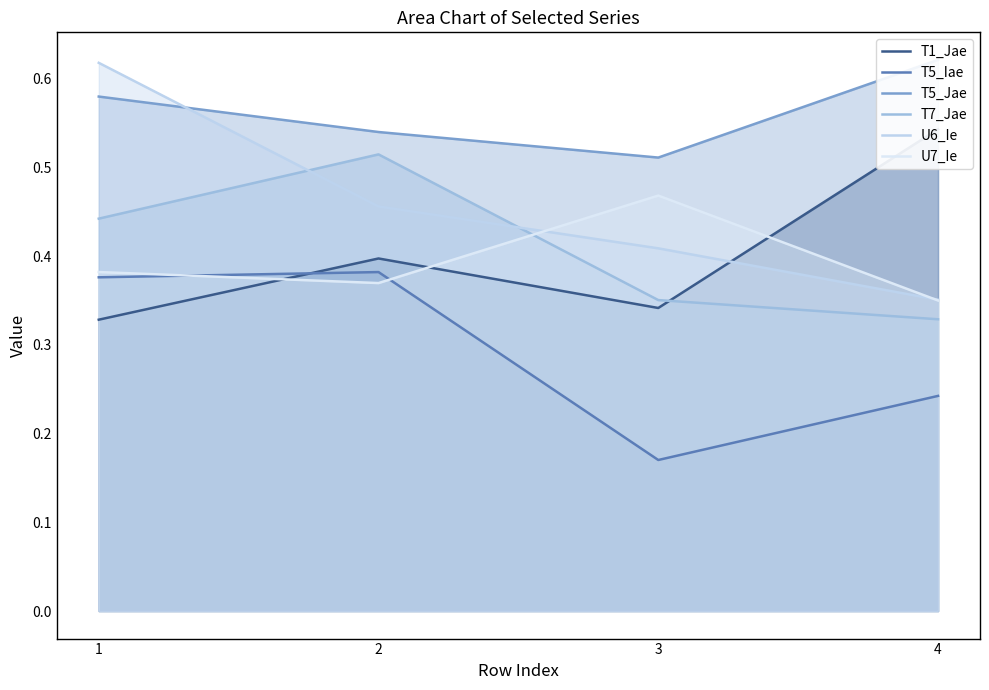

How many lines are shown in the chart?

6